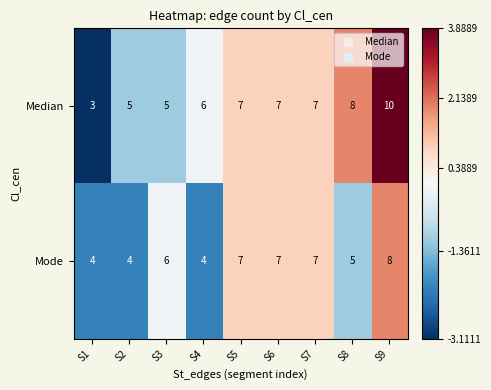

How many distinct data groups are displayed?

2